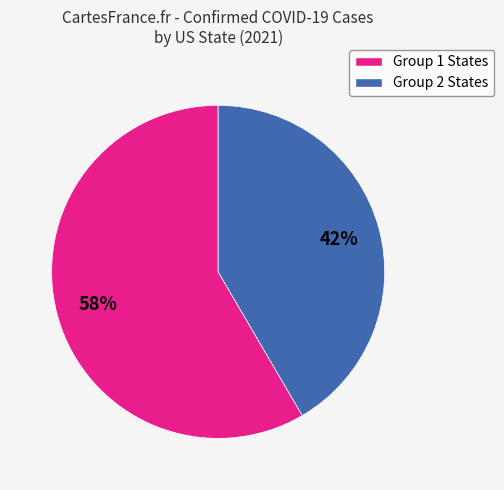

To the nearest percent, what is the average slice percentage?

50%